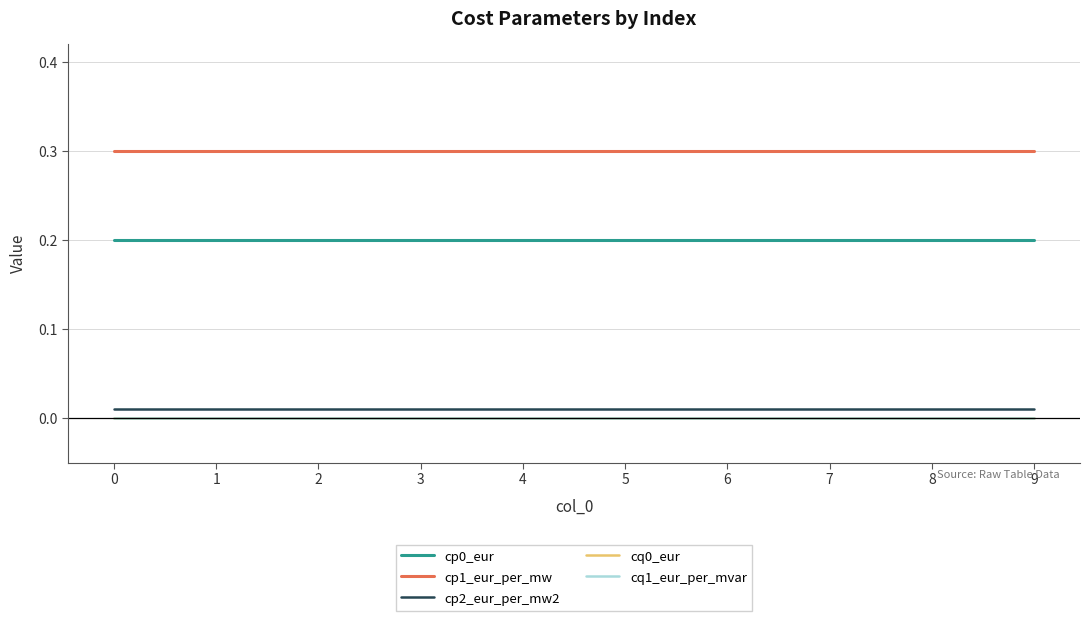

Which series has the largest range (max minus min)?

cp0_eur